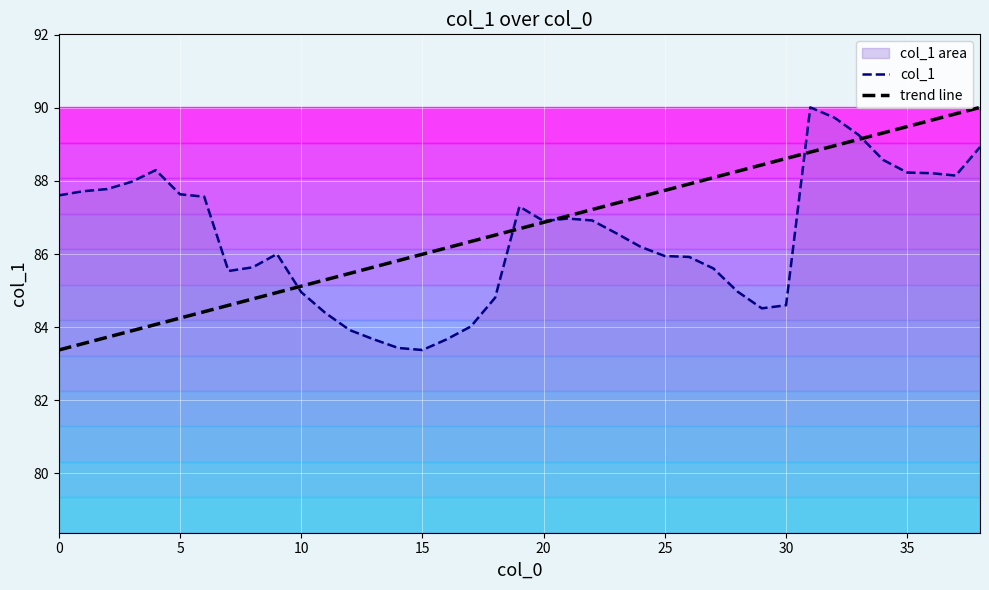

Which has a higher value, 16 or 27?

27